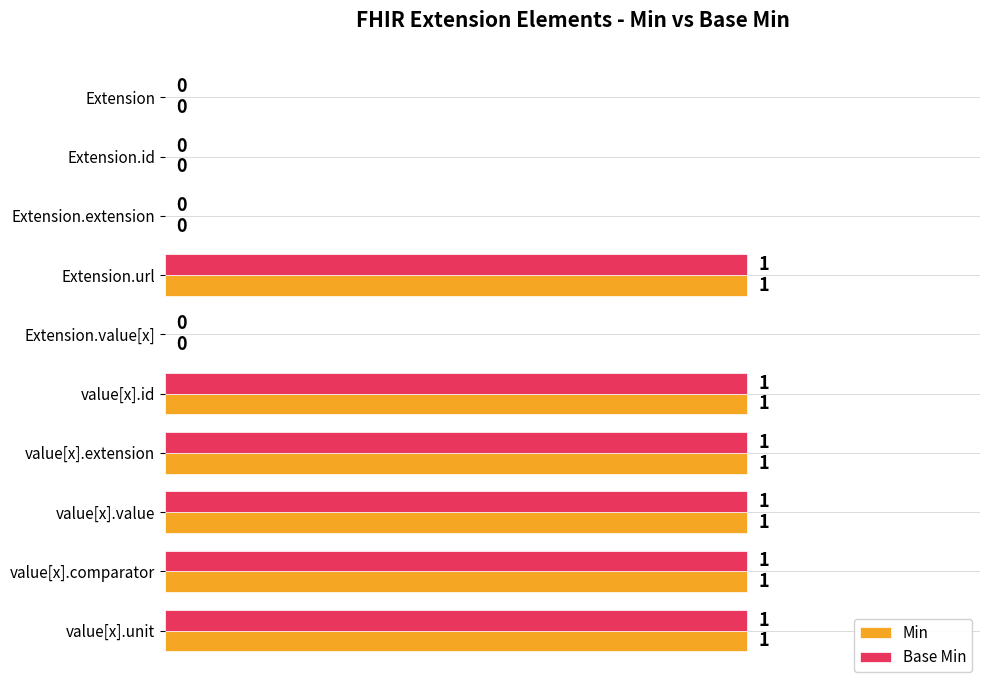

Is it true that Min equals 1 at value[x].extension?

True